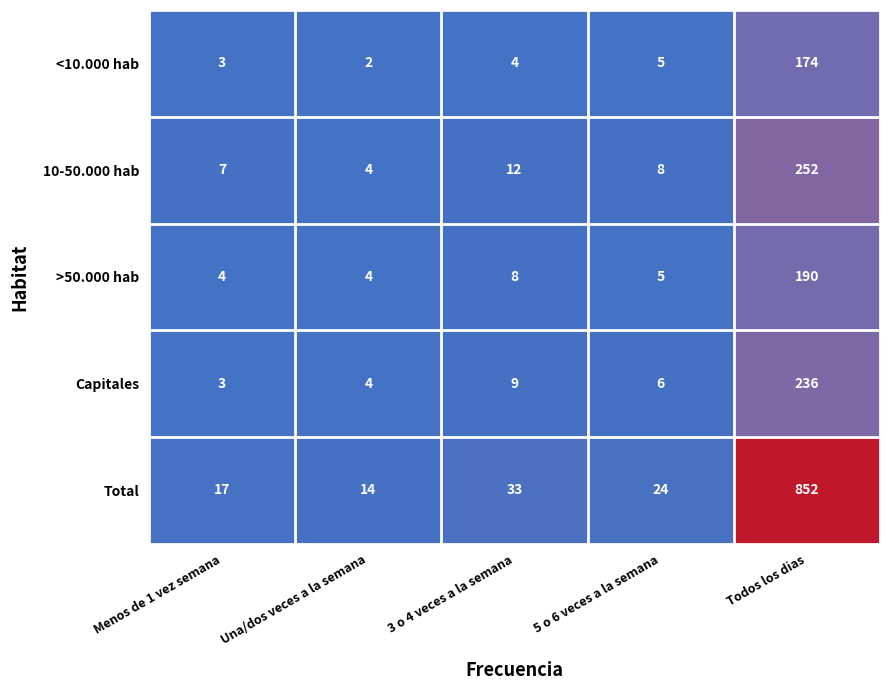

Which series has the largest total across all categories?

Total